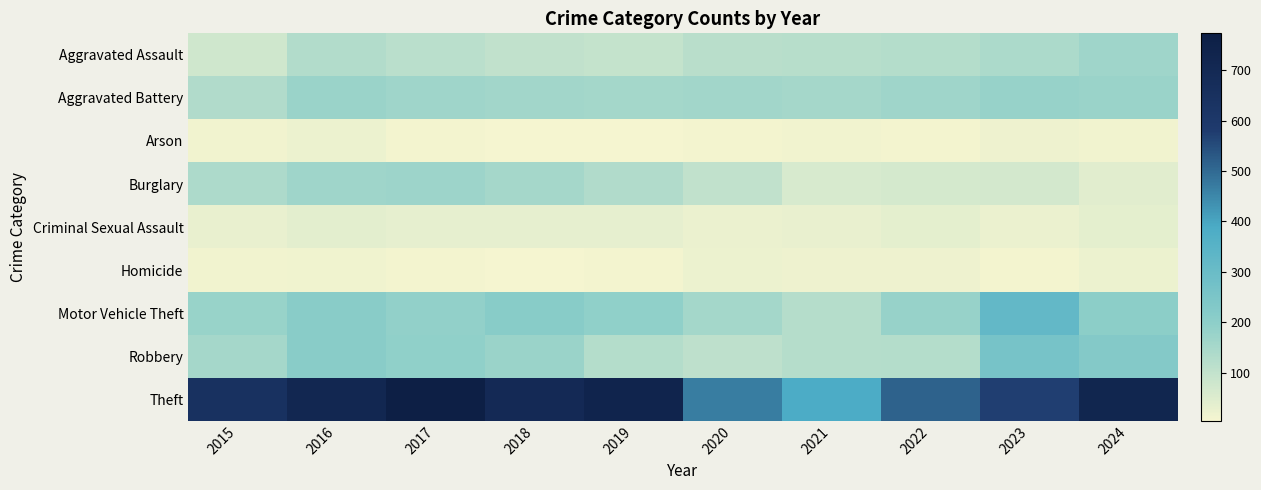

Reading left to right, extract all data points from this chart.

Aggravated Assault: 2015=76	2016=129	2017=115	2018=101	2019=97	2020=116	2021=119	2022=127	2023=142	2024=166
Aggravated Battery: 2015=132	2016=173	2017=164	2018=158	2019=155	2020=158	2021=152	2022=166	2023=180	2024=173
Arson: 2015=11	2016=21	2017=8	2018=7	2019=6	2020=8	2021=13	2022=10	2023=19	2024=12
Burglary: 2015=137	2016=166	2017=167	2018=152	2019=132	2020=101	2021=59	2022=65	2023=68	2024=41
Criminal Sexual Assault: 2015=28	2016=38	2017=32	2018=34	2019=33	2020=23	2021=27	2022=37	2023=23	2024=35
Homicide: 2015=11	2016=15	2017=8	2018=5	2019=10	2020=21	2021=18	2022=17	2023=10	2024=20
Motor Vehicle Theft: 2015=177	2016=211	2017=188	2018=213	2019=193	2020=156	2021=122	2022=179	2023=317	2024=200
Robbery: 2015=153	2016=209	2017=193	2018=173	2019=127	2020=107	2021=123	2022=125	2023=261	2024=225
Theft: 2015=645	2016=715	2017=773	2018=695	2019=732	2020=469	2021=385	2022=513	2023=572	2024=724